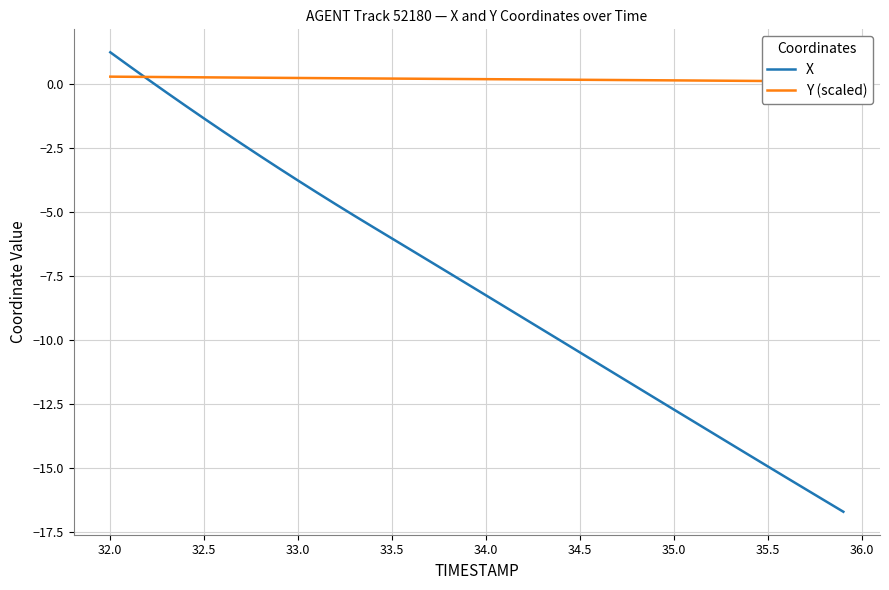

Which series ends up on top after the final intersection of X and Y (scaled)?

Y (scaled)